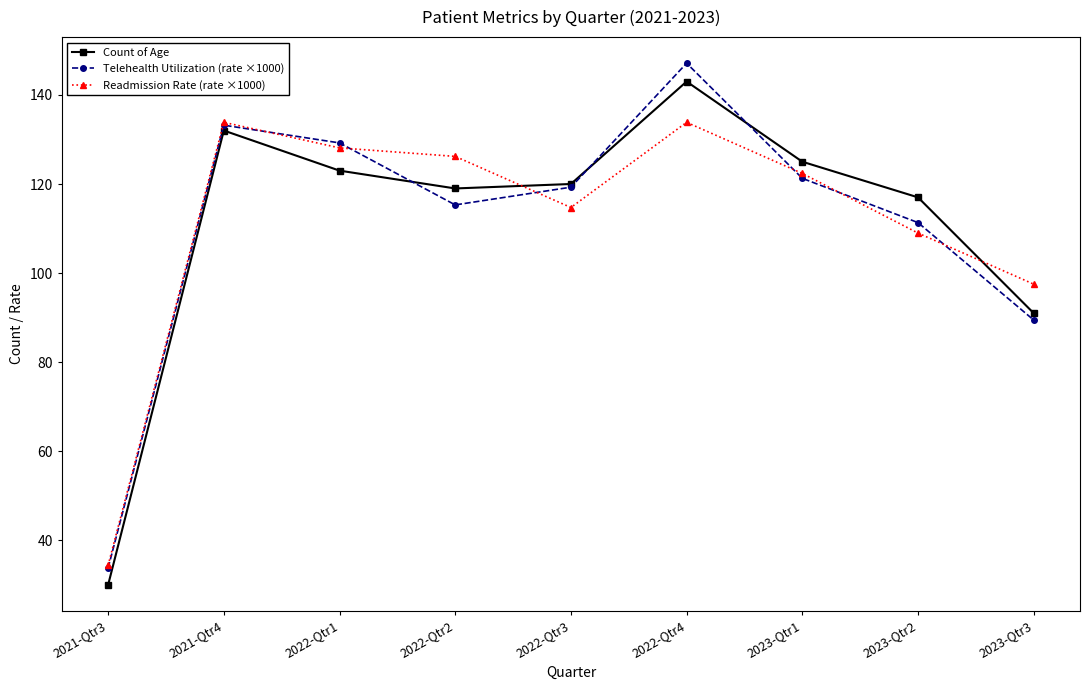

What is the spread (max minus min) of values at 2023-Qtr3?

8.1